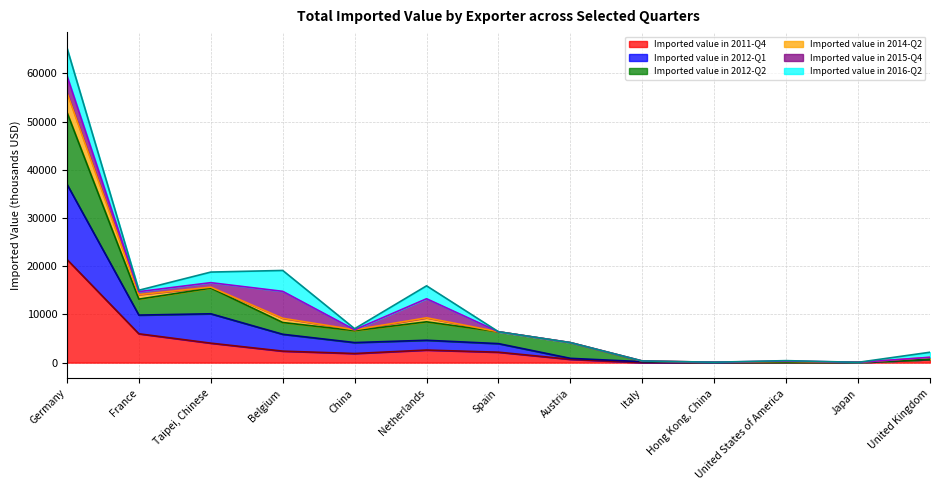

At which category is the sum across all series the highest?

Germany